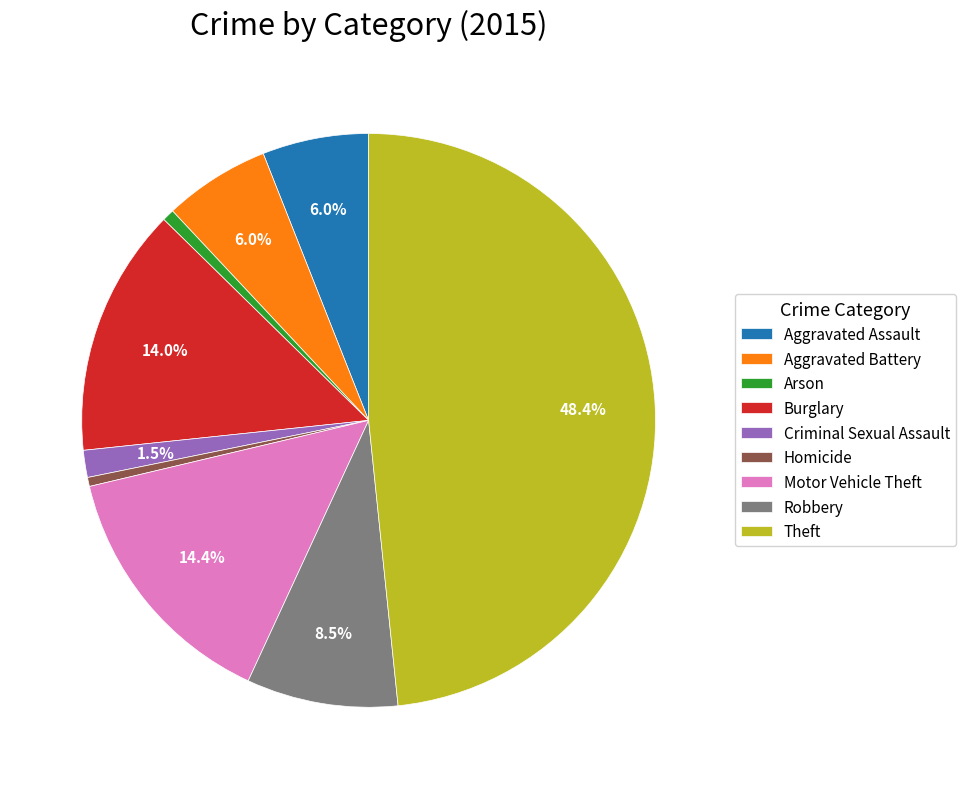

How many segments does this pie chart have?

9